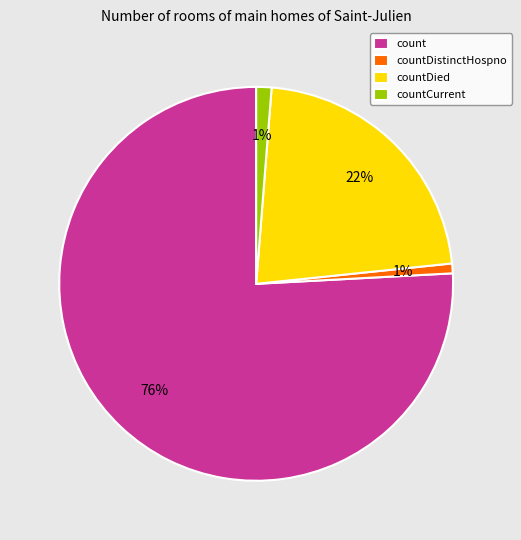

Do countCurrent and count together represent more than half of the pie?

Yes